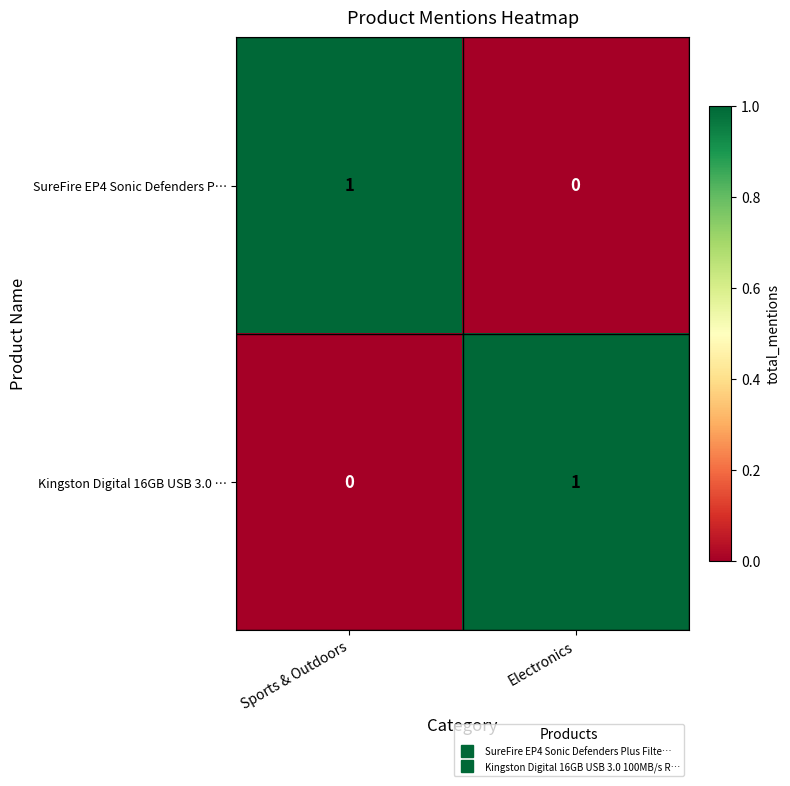

At which label does SureFire EP4 Sonic Defenders P… reach its minimum?

Electronics